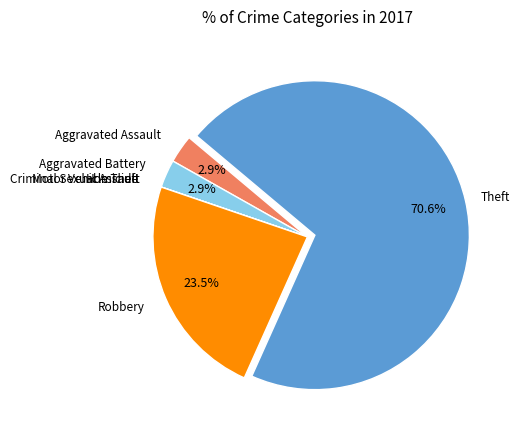

Which category has the biggest portion of the pie?

Theft